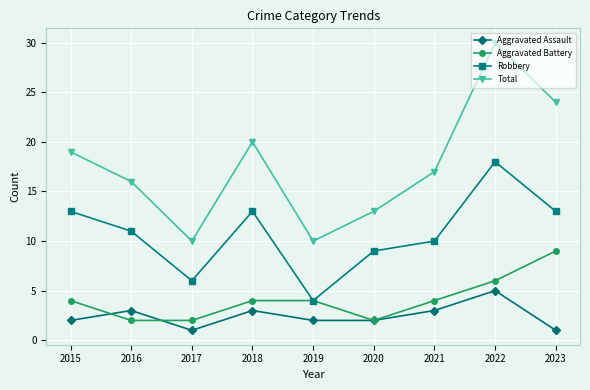

What is the value of the Total point at the 2nd from the left?

16